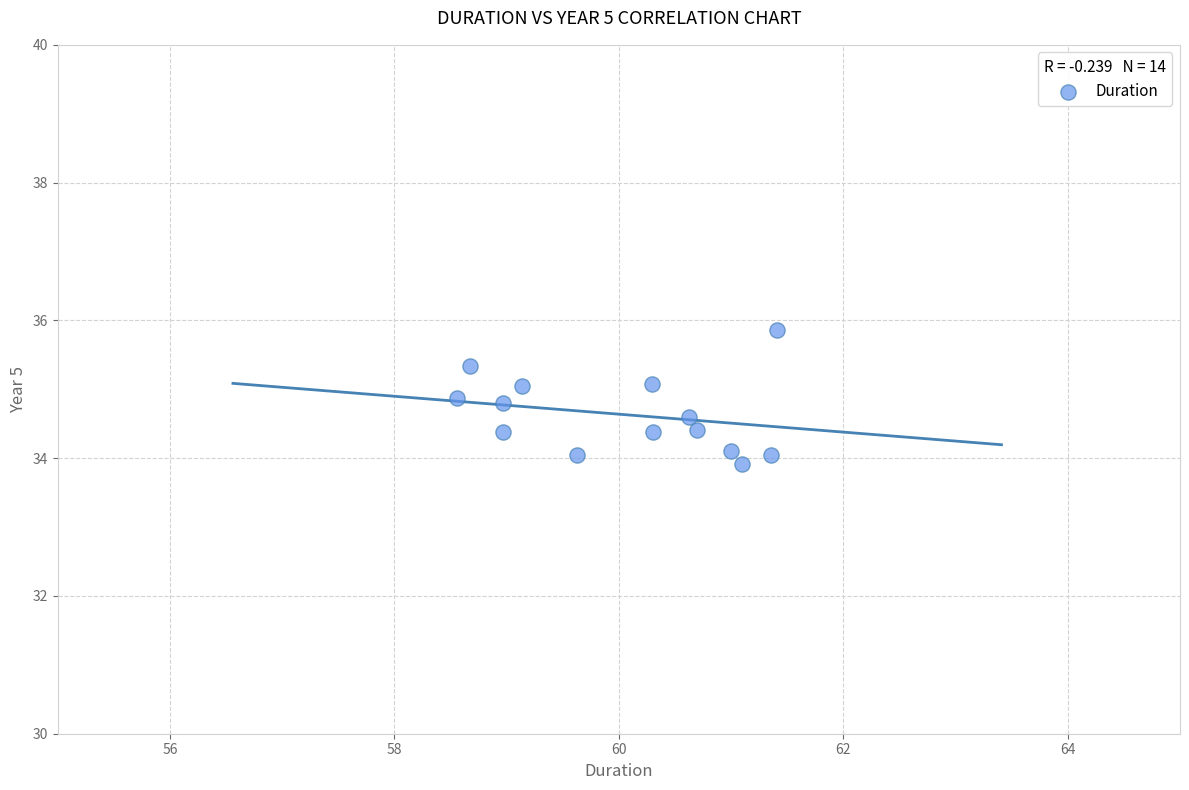

What is the range of Y values (max minus min)?

1.9